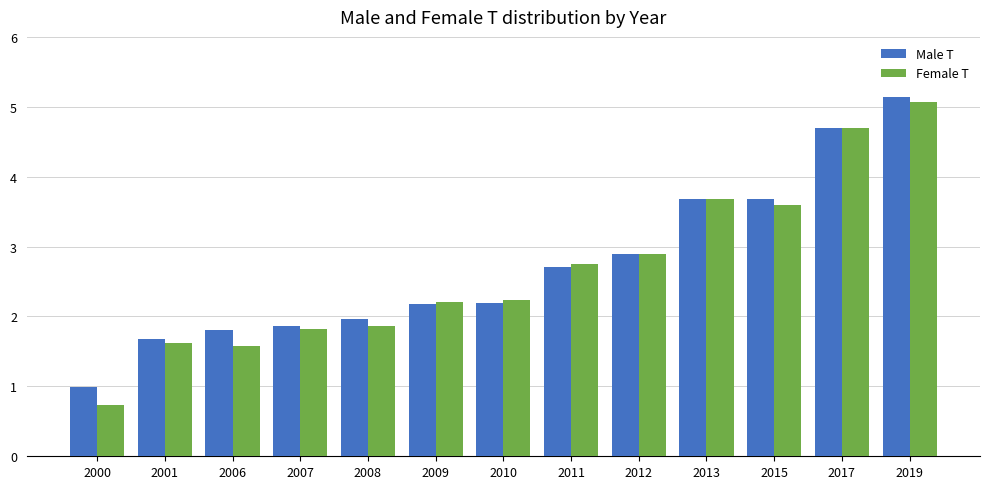

What are all the series names shown in the legend?

Male T, Female T